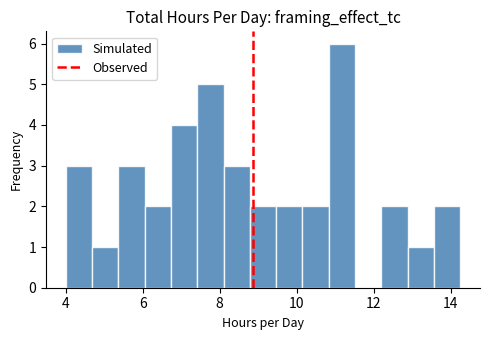

Around what value on the x-axis is the tallest bar? Give the approximate position of its centre, as read against the axis.

11.2